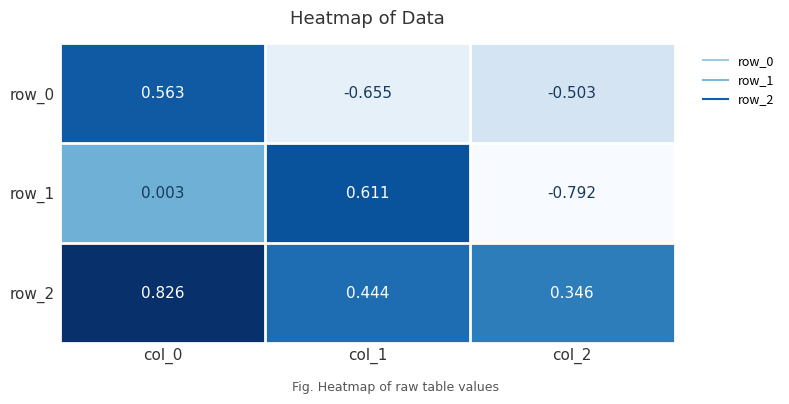

How many data points in row_0 are less than 0?

2